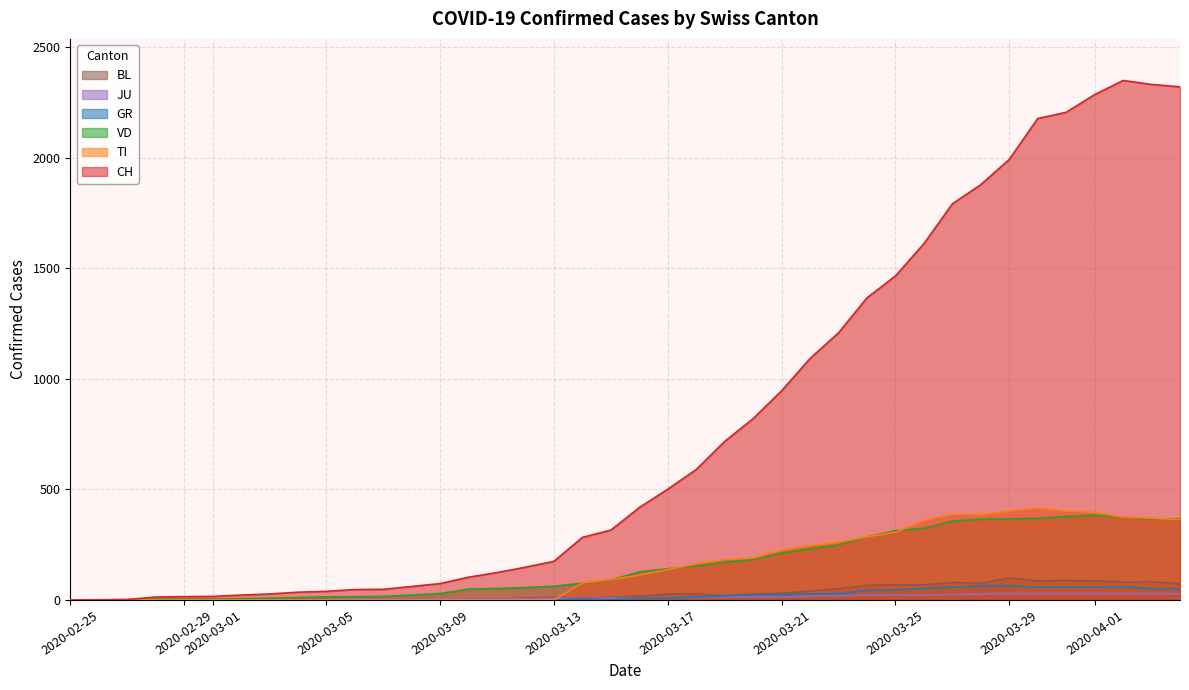

Which series has the widest spread of values?

CH